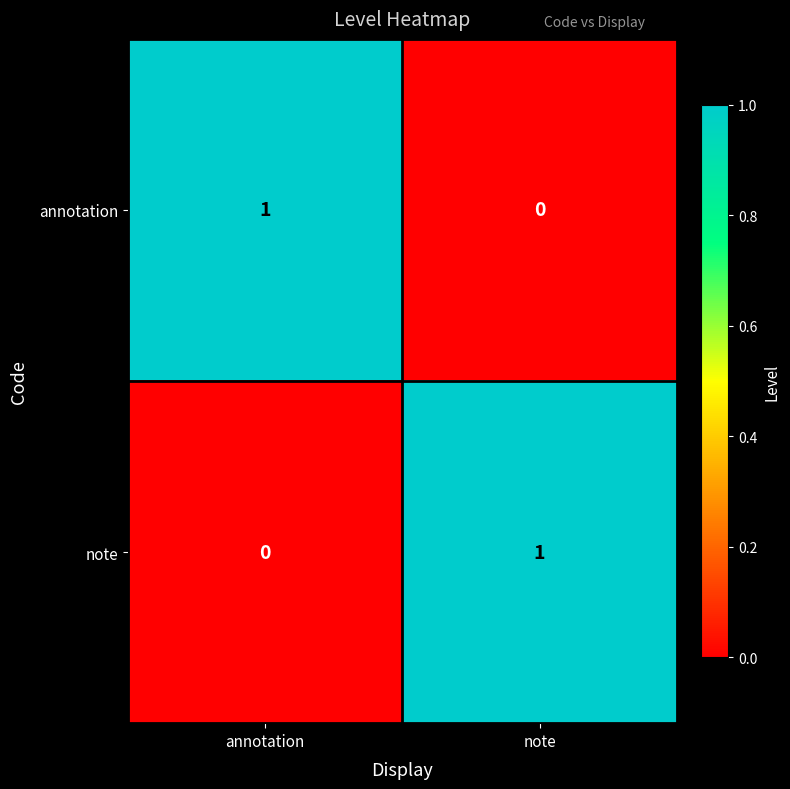

Is it true that annotation equals 0 at note?

True